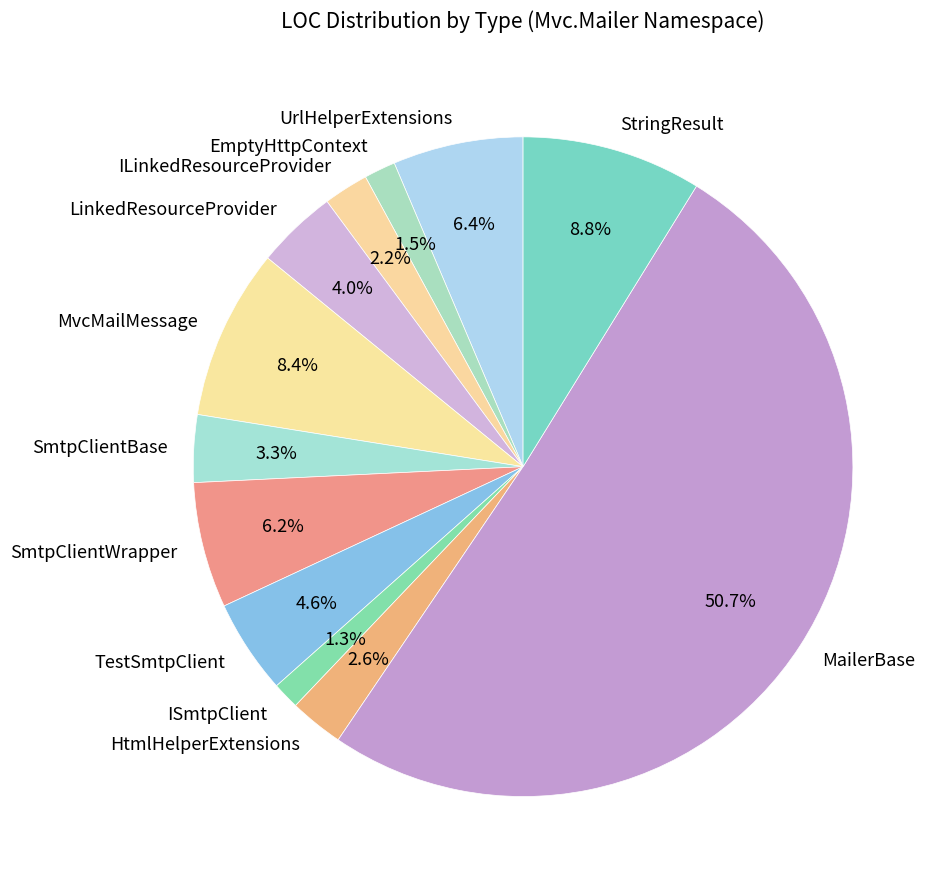

How many slices are in this pie chart?

12